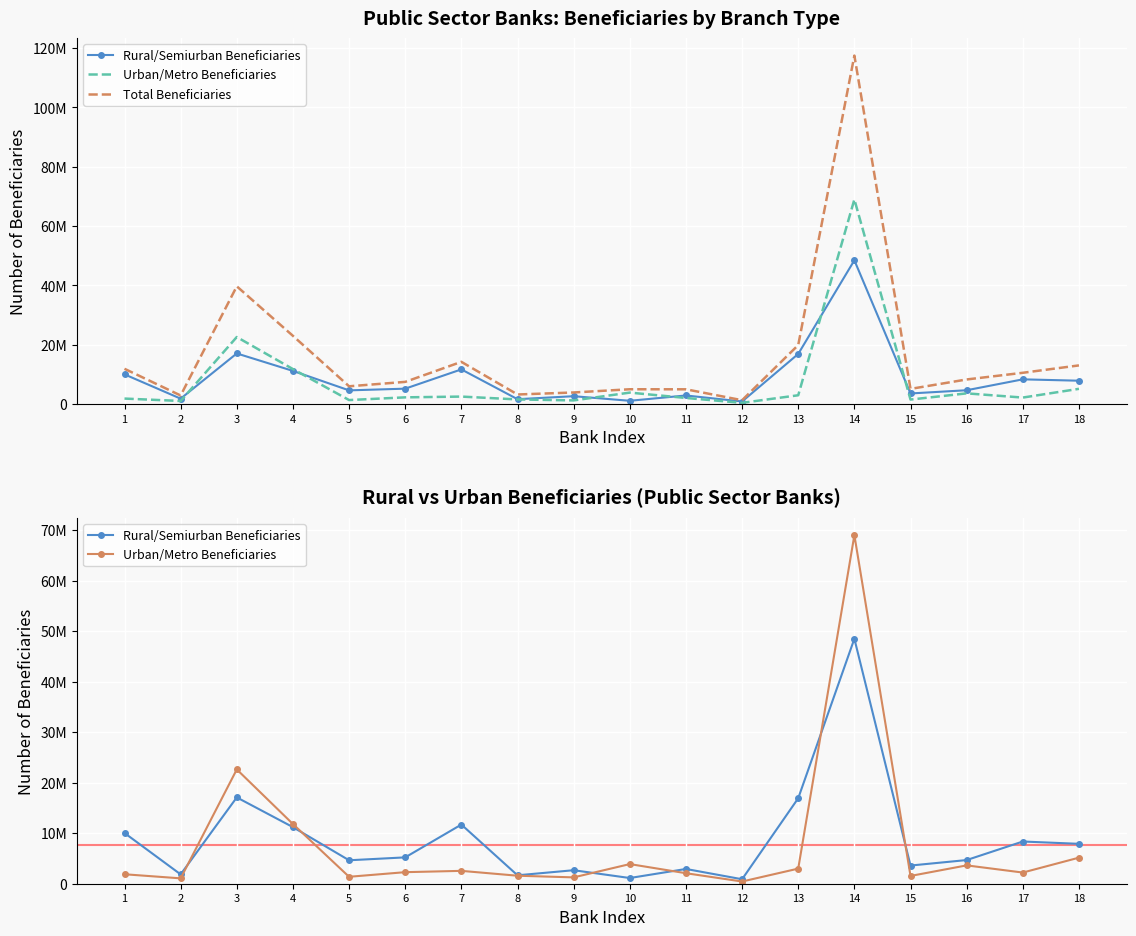

Is it true that Rural/Semiurban Beneficiaries equals 13286814 at 1?

False